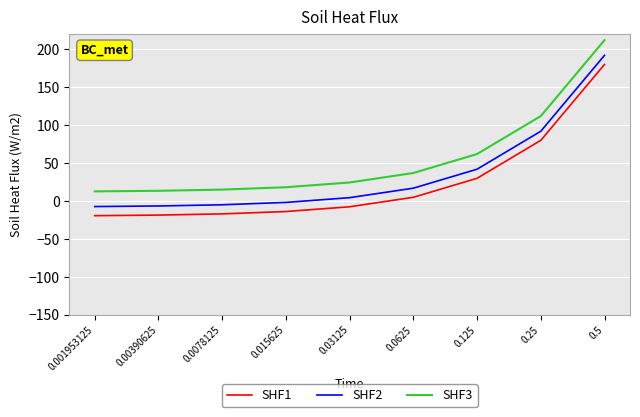

The value of SHF2 at 0.25 is 92.0. True or false?

True